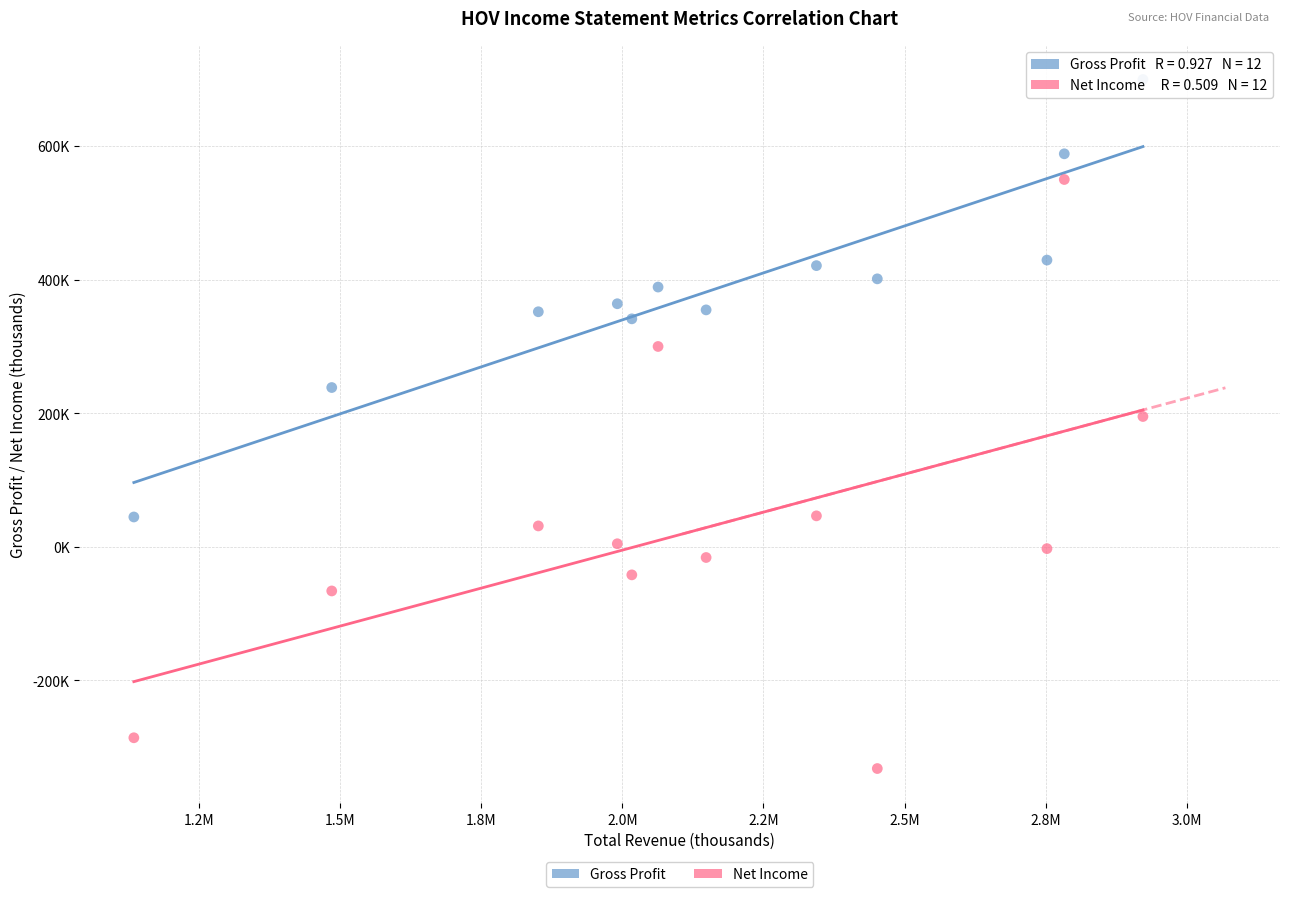

What are all the series names shown in the legend?

Gross Profit, Net Income